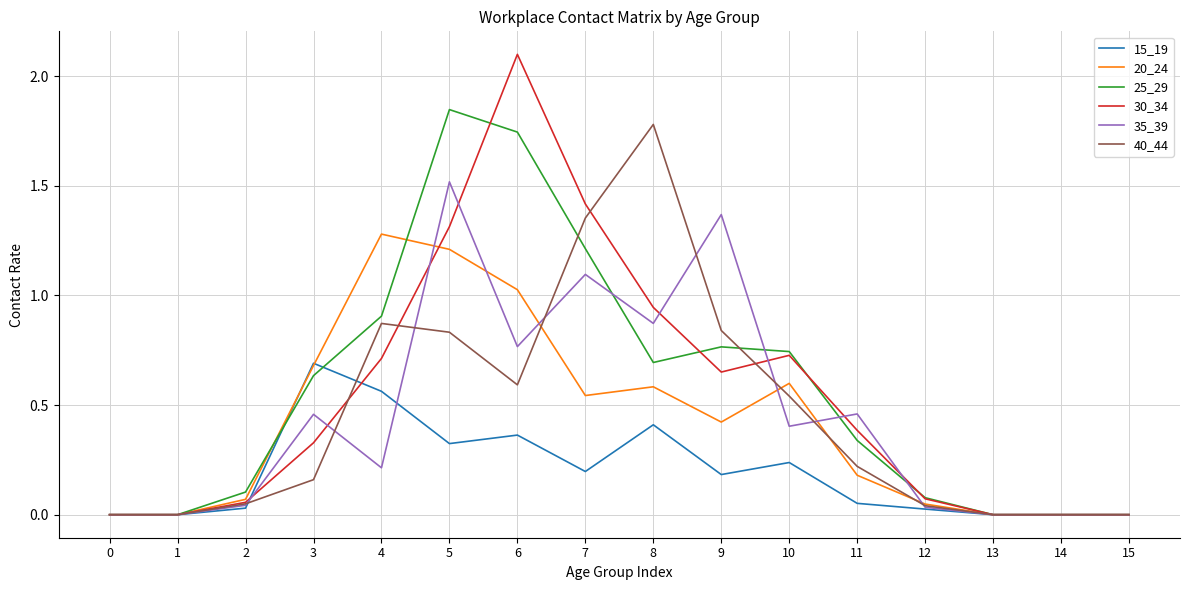

What are all the series names shown in the legend?

15_19, 20_24, 25_29, 30_34, 35_39, 40_44